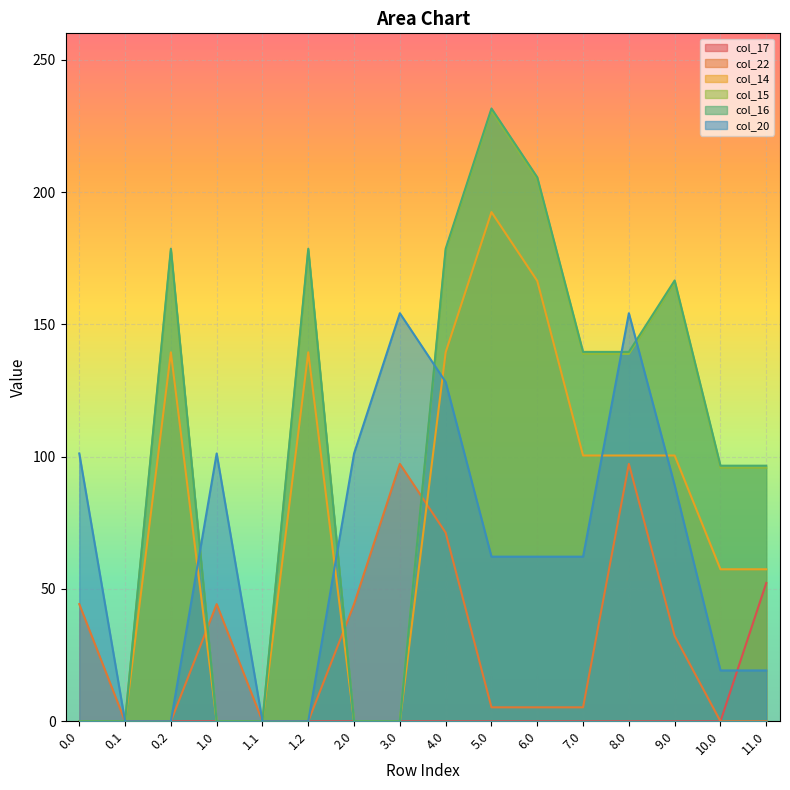

What are all the series names shown in the legend?

col_17, col_22, col_14, col_15, col_16, col_20